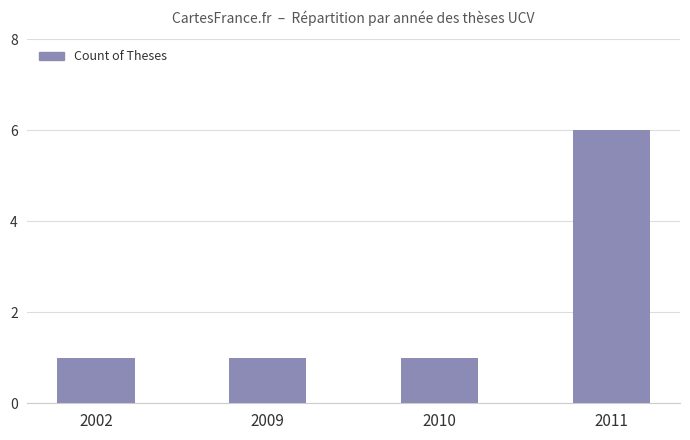

What is the approximate value at 2010?

1